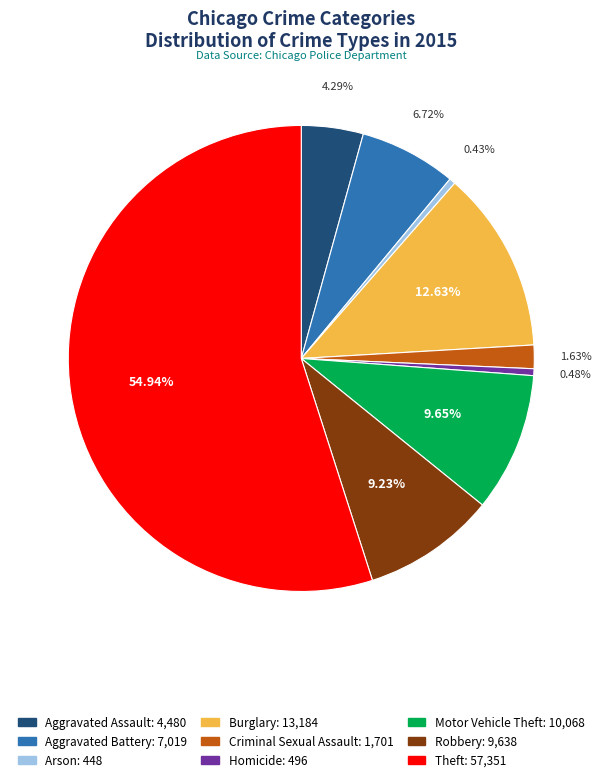

To the nearest percent, what portion does Aggravated Assault represent?

4%